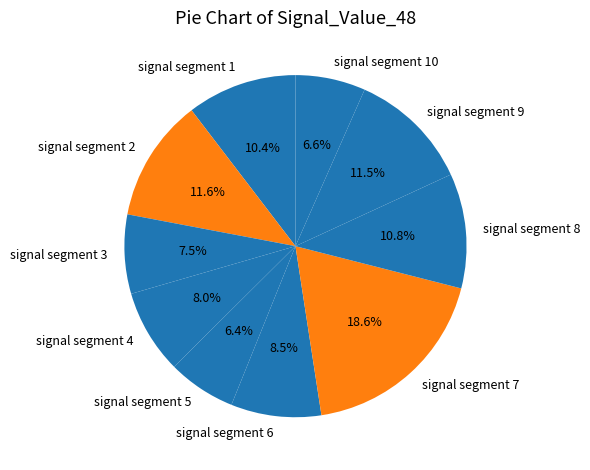

To the nearest percent, what is the average slice percentage?

10%